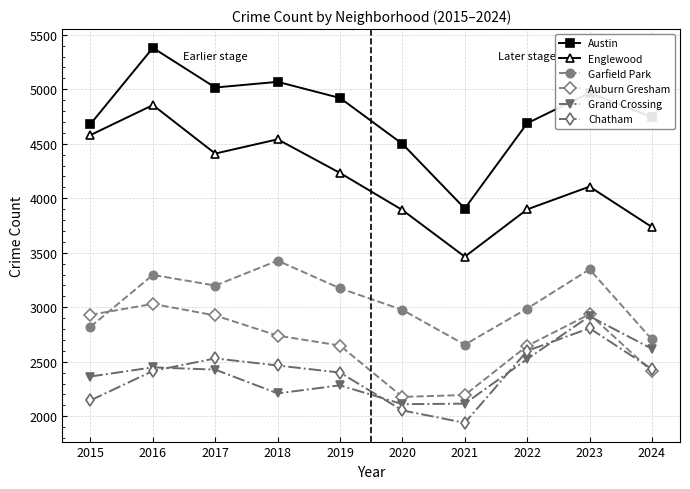

Does the chart have visible grid lines?

Yes